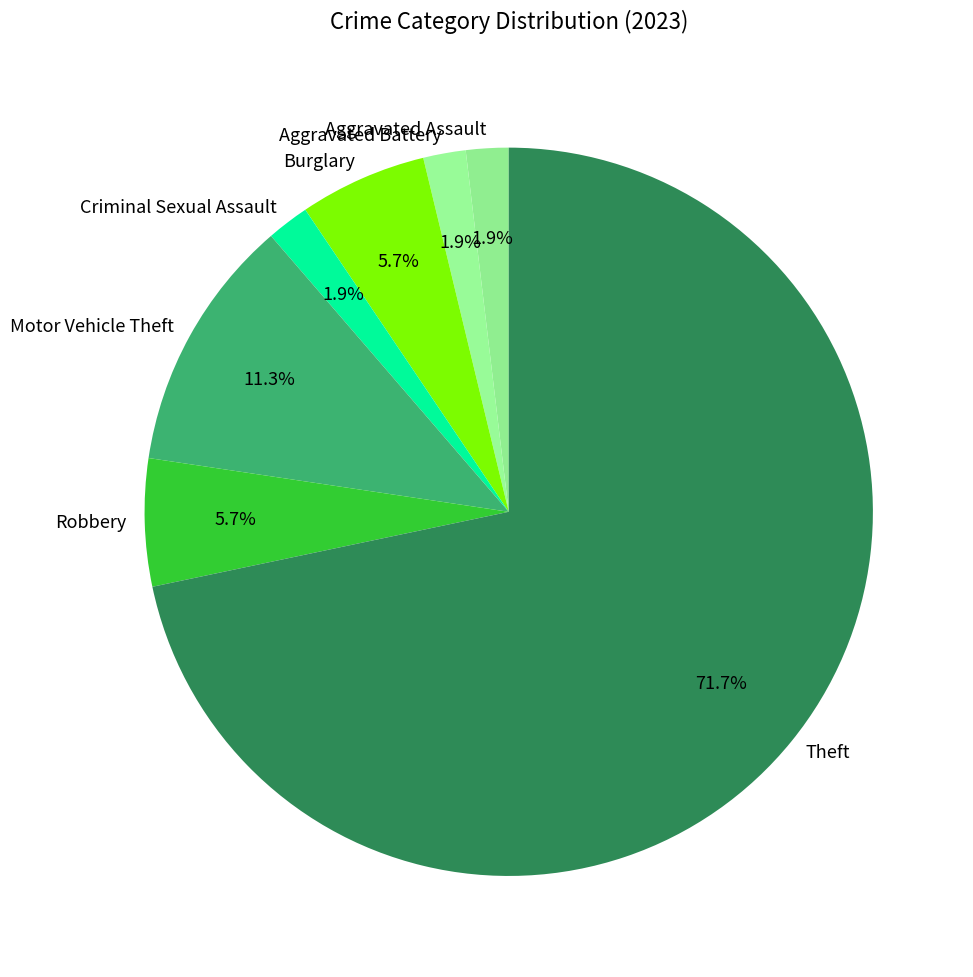

What percentage is the Aggravated Assault slice, to the nearest percent?

2%